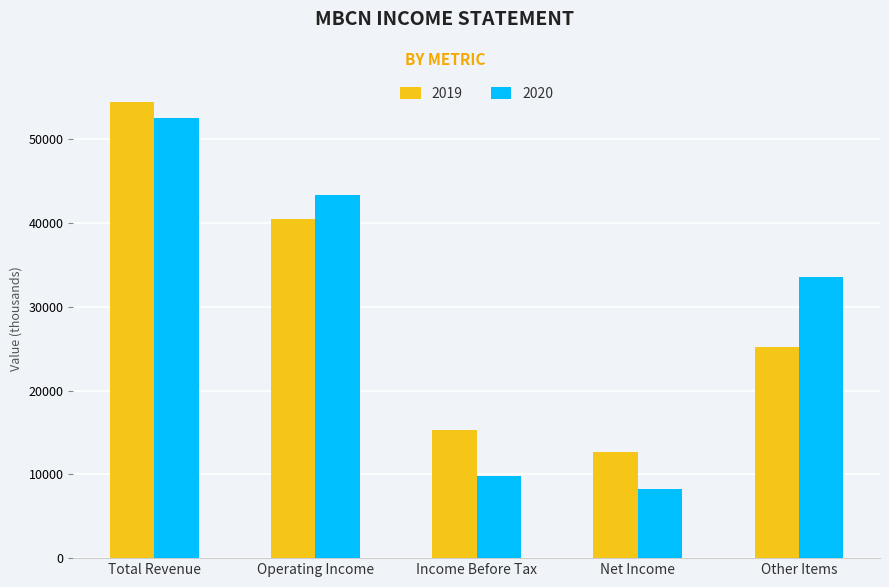

What is the value of the 2019 bar at the 1st from the left?

54500